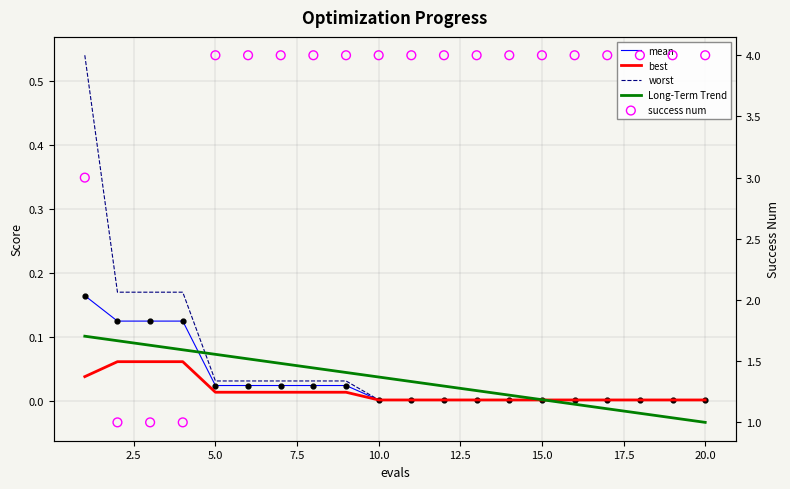

At how many categories does at least one series exceed 3?

16